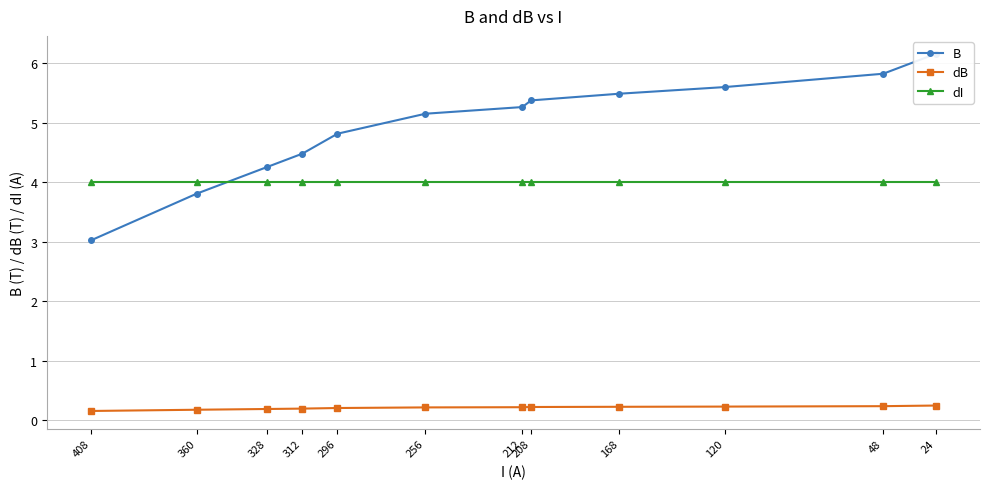

What is the difference between the highest and lowest values at 212?

5.0